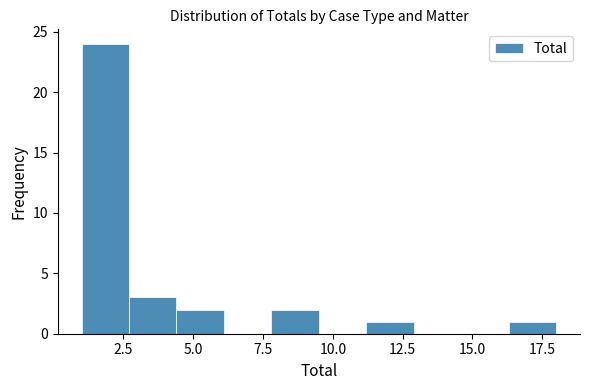

Around what value on the x-axis is the tallest bar? Give the approximate position of its centre, as read against the axis.

2.0